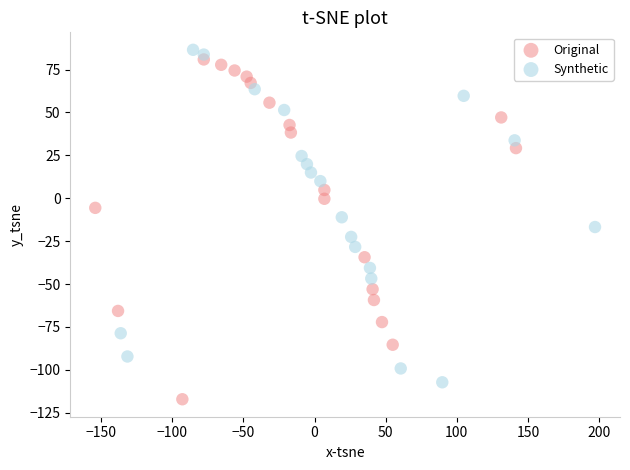

Which series reaches the minimum Y coordinate?

Original